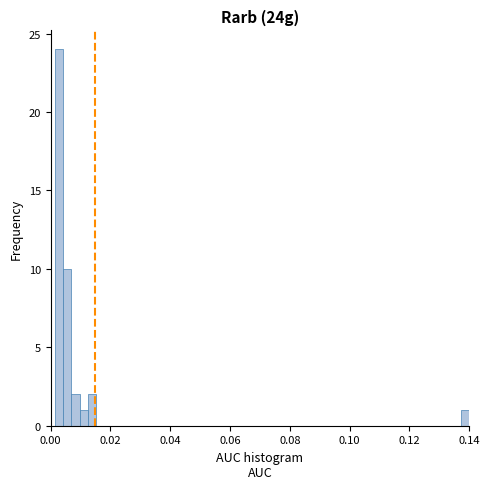

Read against the x-axis, roughly where is the centre of the tallest bar?

0.002